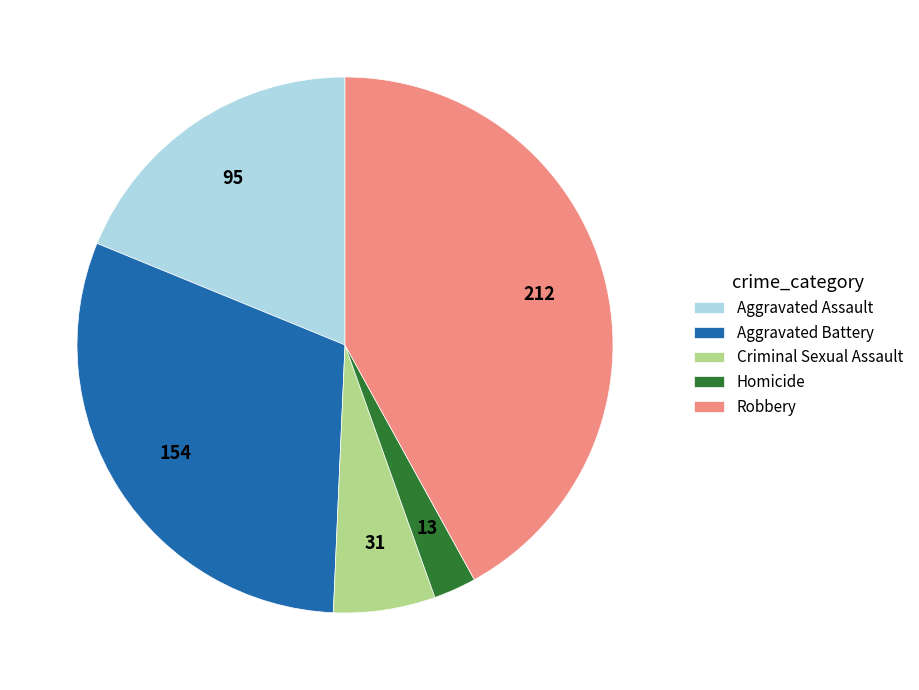

The Homicide slice represents 3% of the pie. True or false?

True